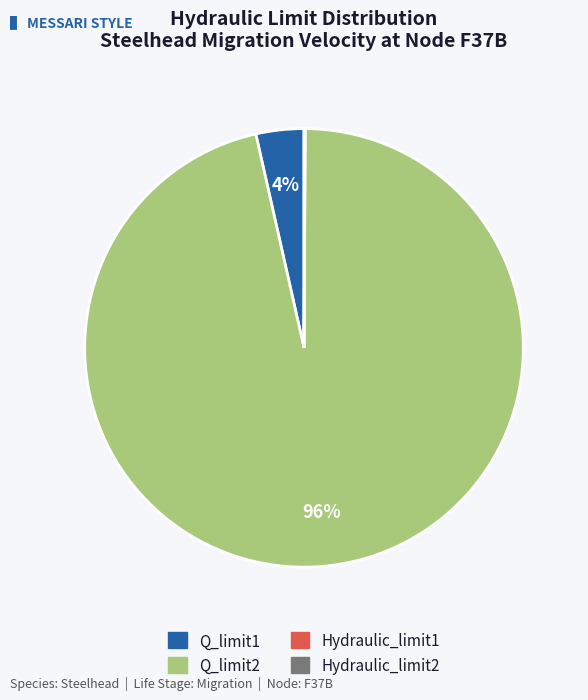

To the nearest percent, what is the difference between the largest and smallest slice percentages?

96%